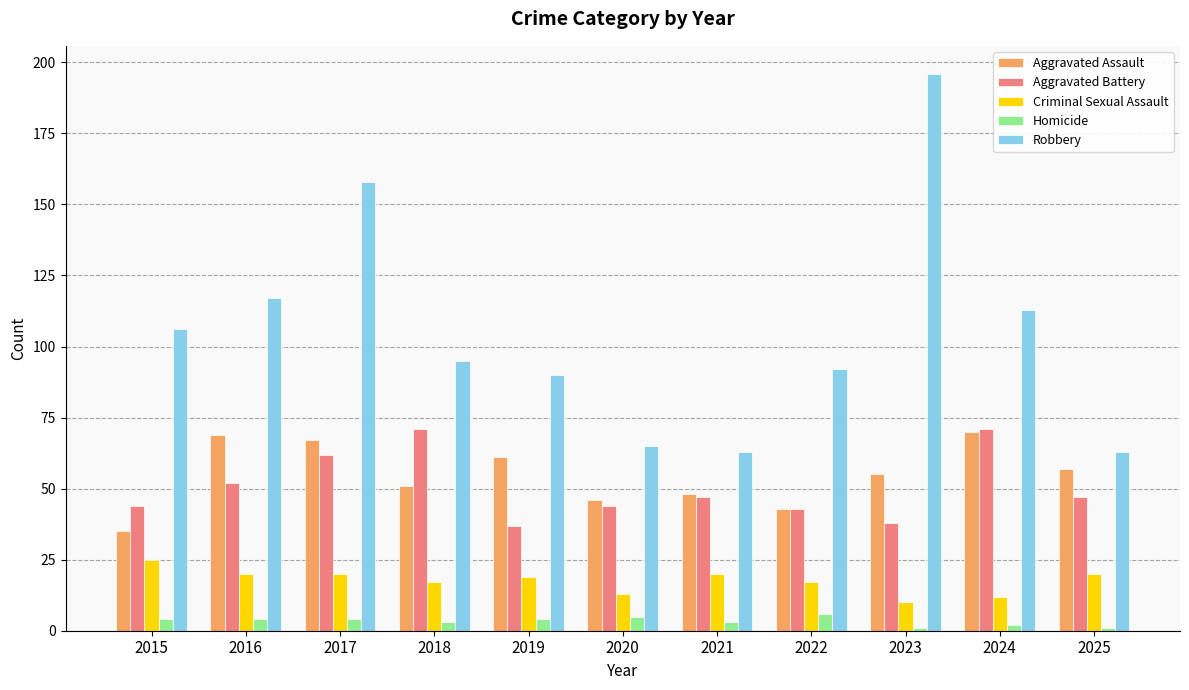

Between 2017 and 2025, which series saw the biggest shift?

Robbery